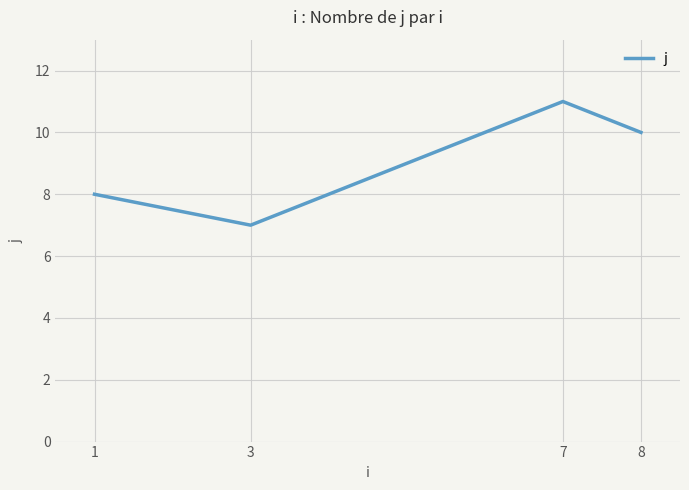

What is the approximate value at 7?

11